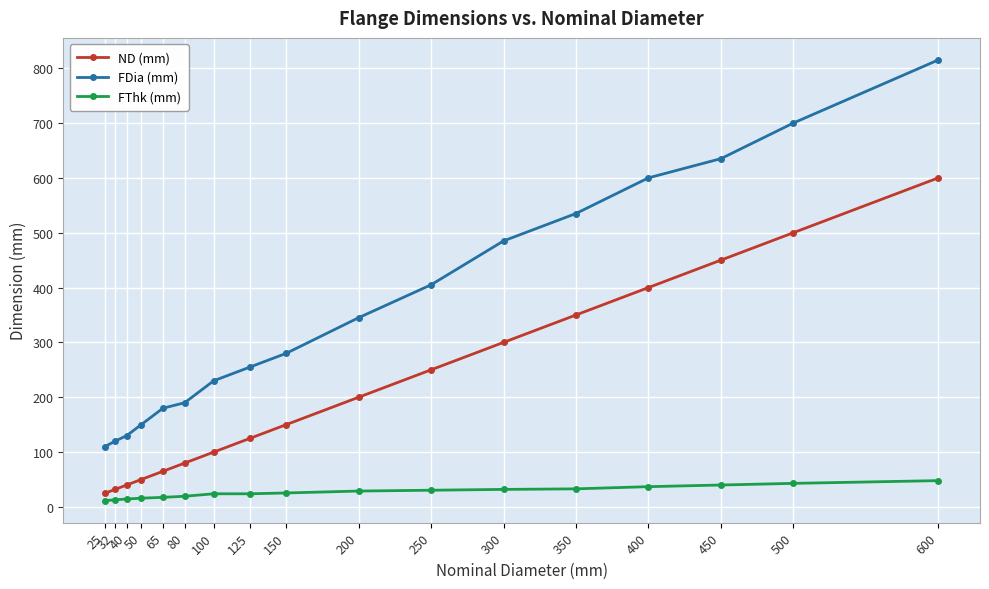

At which label is FDia (mm) closest to 462?

300